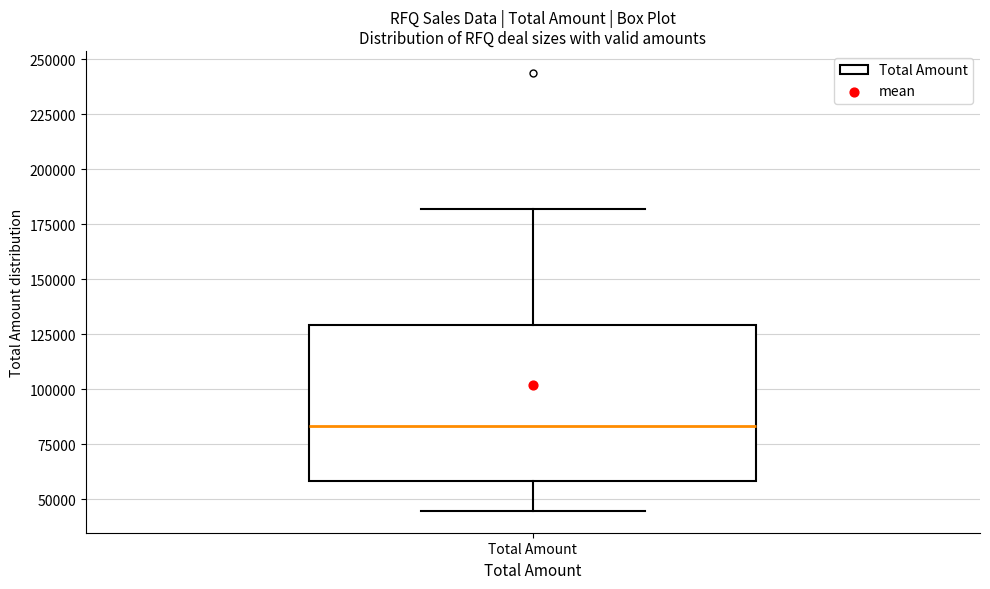

Where does the lower whisker of the box for Total Amount end on the y-axis? The values are not printed on the chart, so give them approximately, as read against the axis.

45000